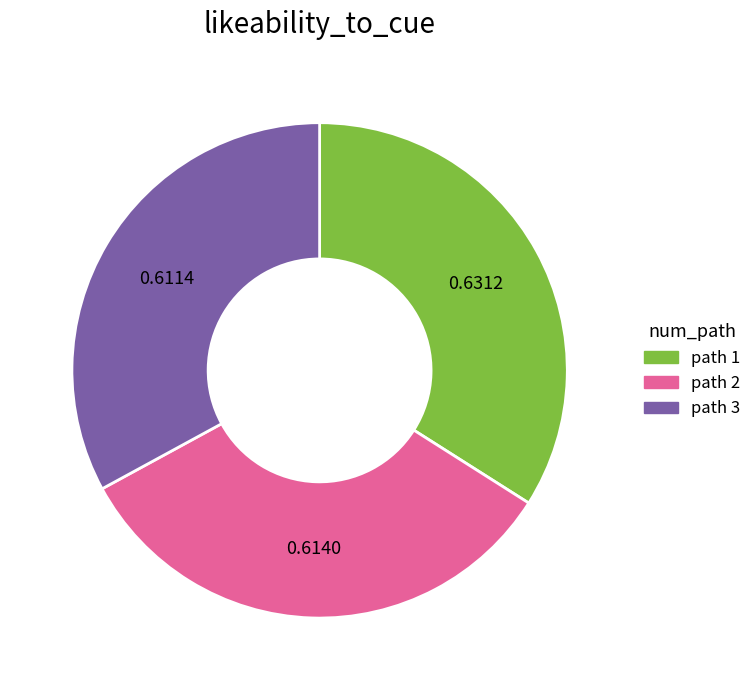

Does any single category account for the majority?

No